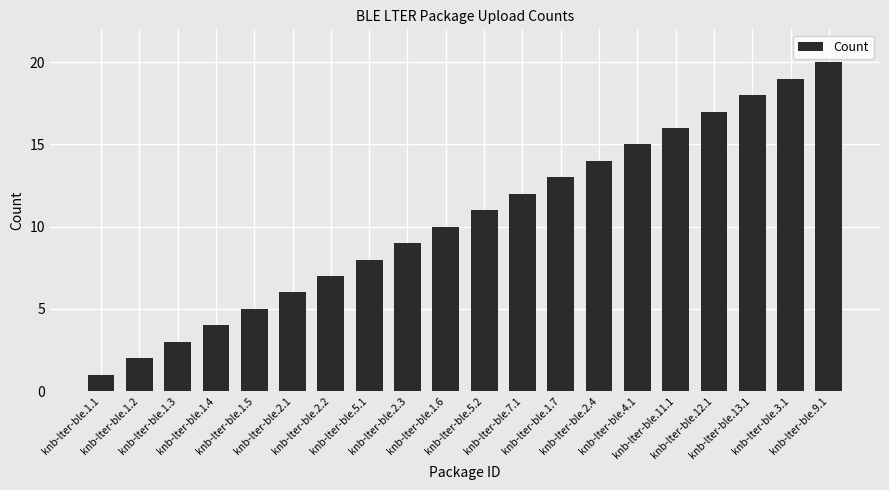

Approximately how many times larger is the value at knb-lter-ble.2.1 compared to knb-lter-ble.1.1?

6.0